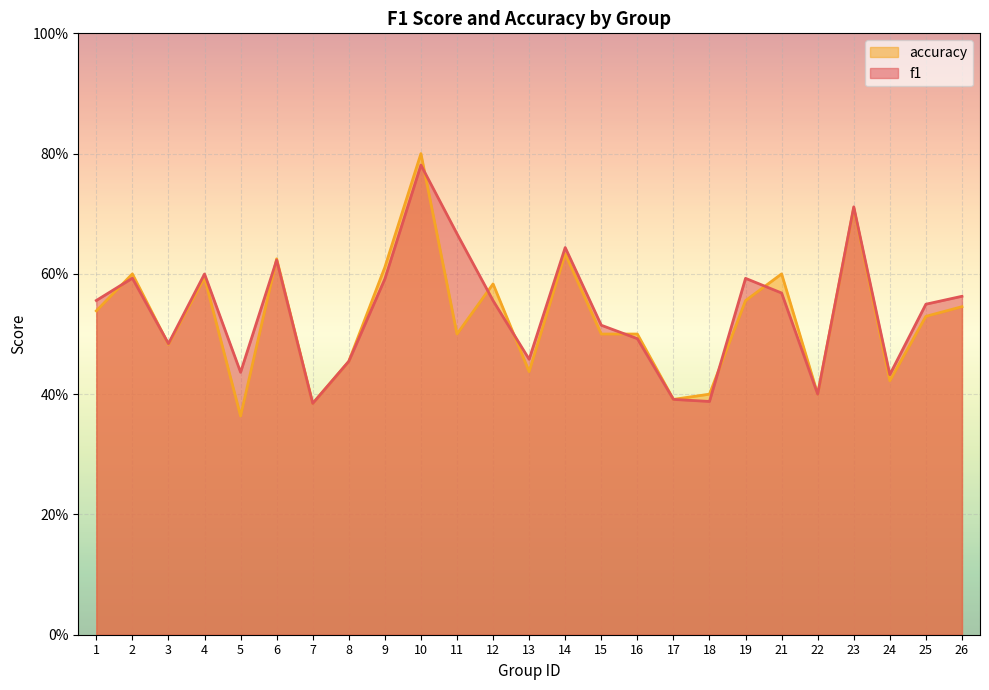

What is the value of the accuracy point at the 15th from the left?

0.5